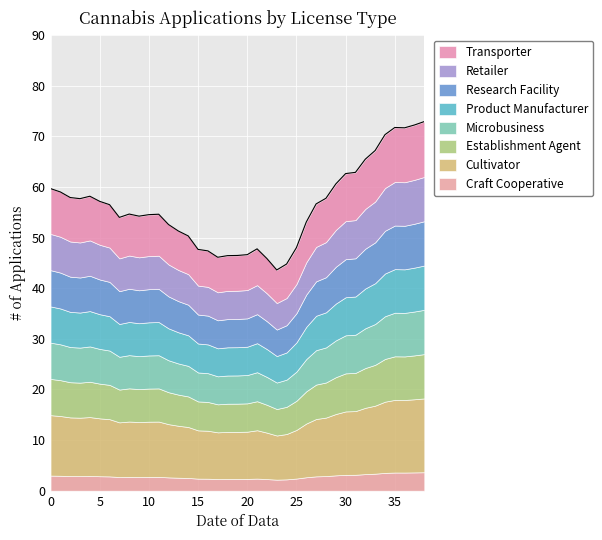

Reading right to left, list all the values displayed in this chart.

72.9	72.2	71.7	71.8	70.3	67.2	65.5	62.9	62.6	60.6	57.8	56.7	53.1	48.0	44.8	43.6	45.9	47.8	46.6	46.5	46.4	46.1	47.4	47.7	50.3	51.3	52.6	54.6	54.5	54.2	54.7	54.0	56.5	57.2	58.2	57.7	57.9	59.0	59.7